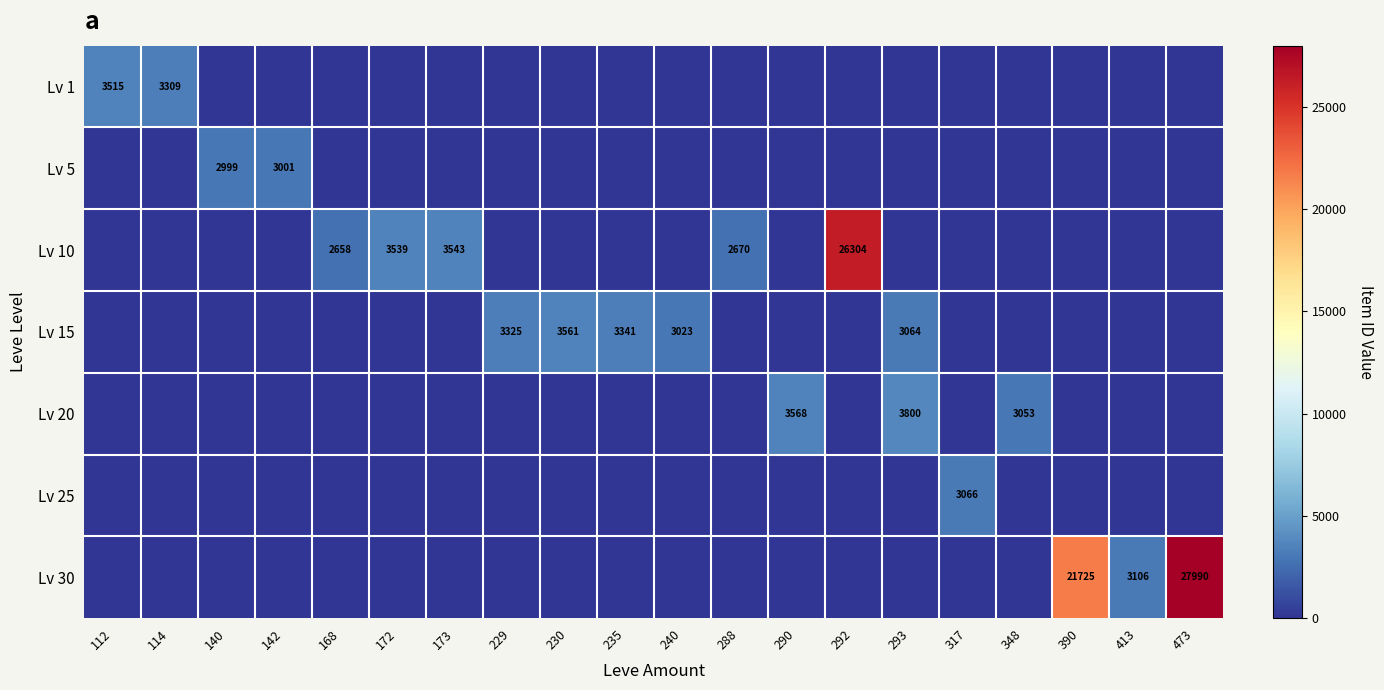

The value of Lv 15 at 293 is 4271. True or false?

False